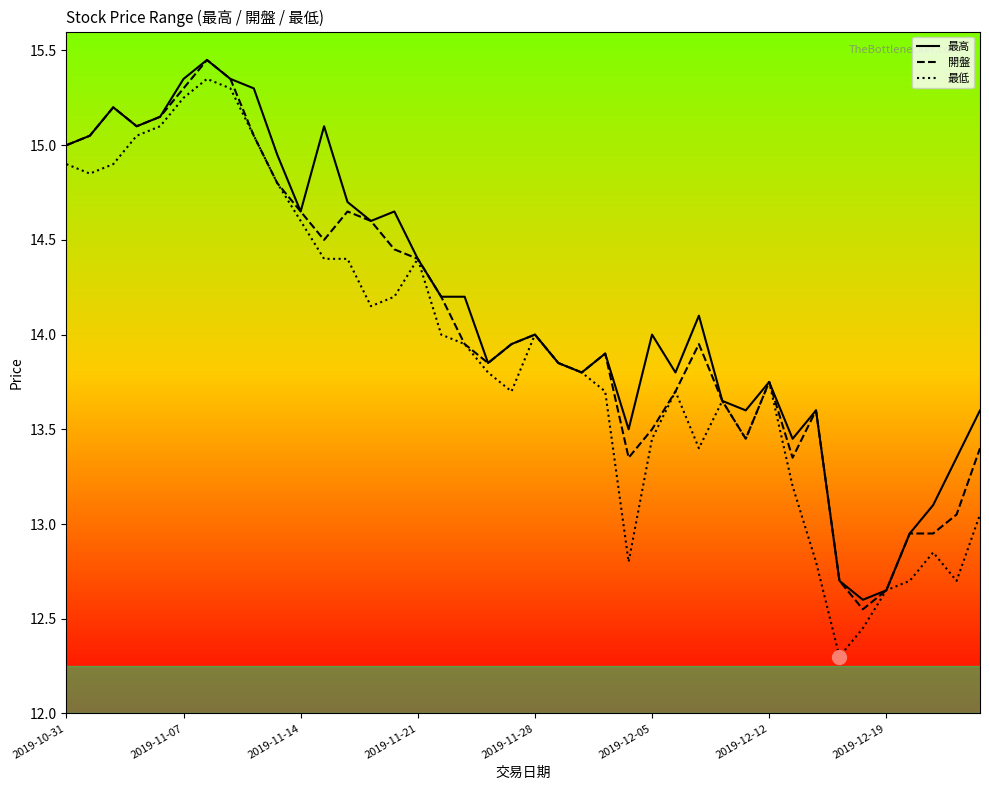

At which label does 最低 reach its minimum?

33